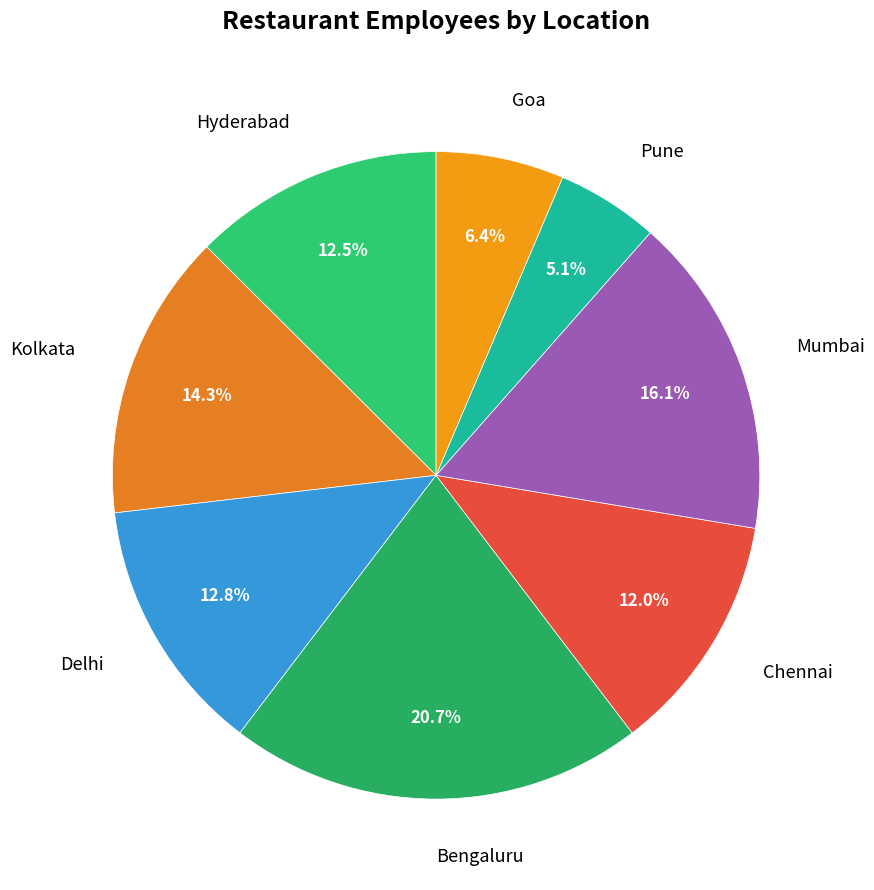

Approximately how many times larger is the value at Mumbai compared to Goa?

2.5